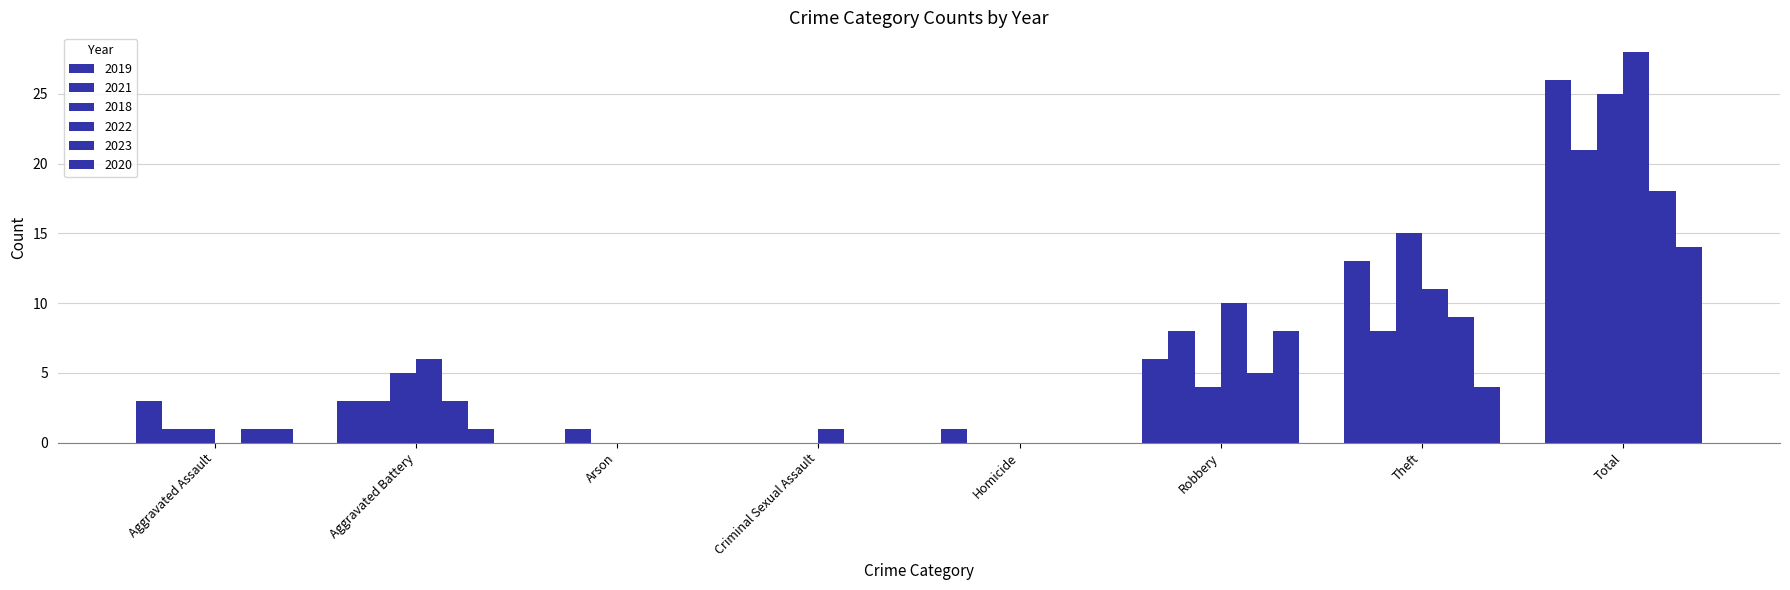

At which category is the sum across all series the highest?

Total